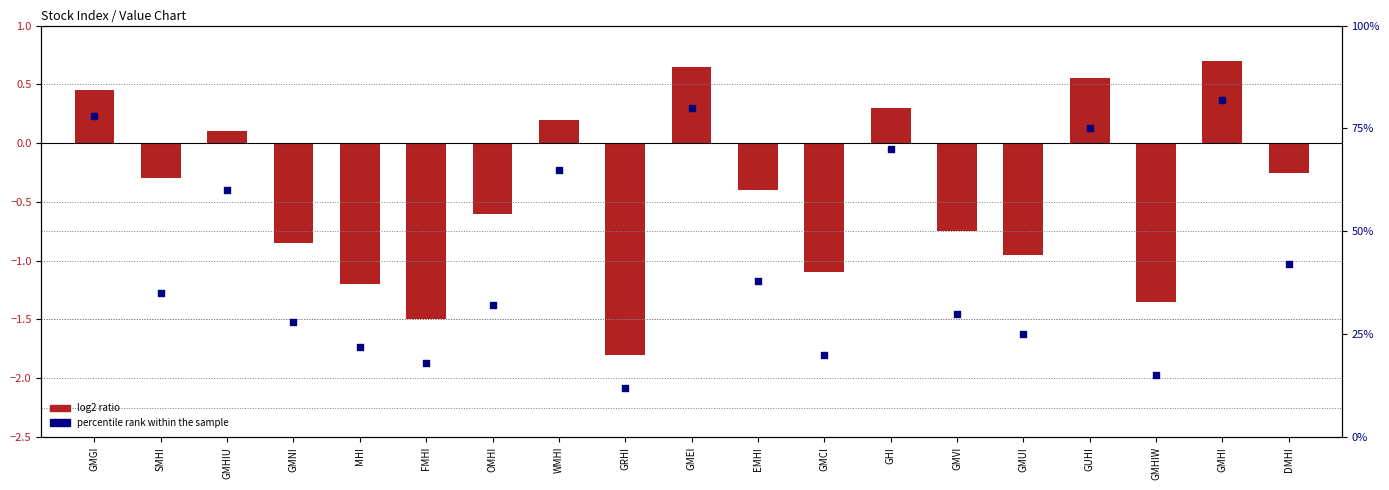

Which series has the largest total across all categories?

percentile rank within the sample